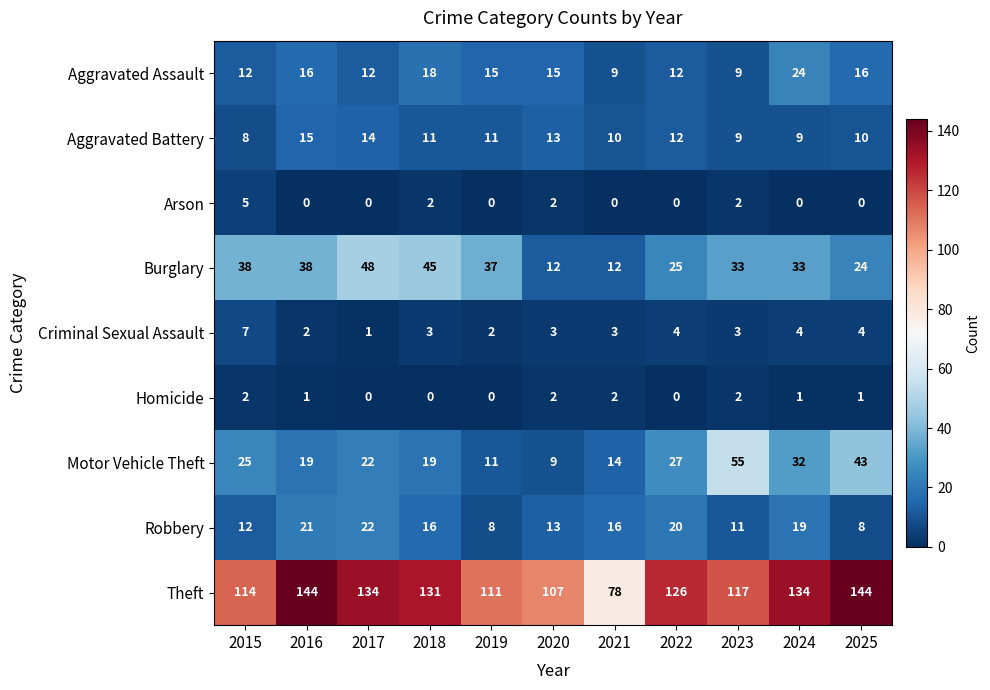

What is the sum of the Aggravated Battery values at 2019 and 2022?

23